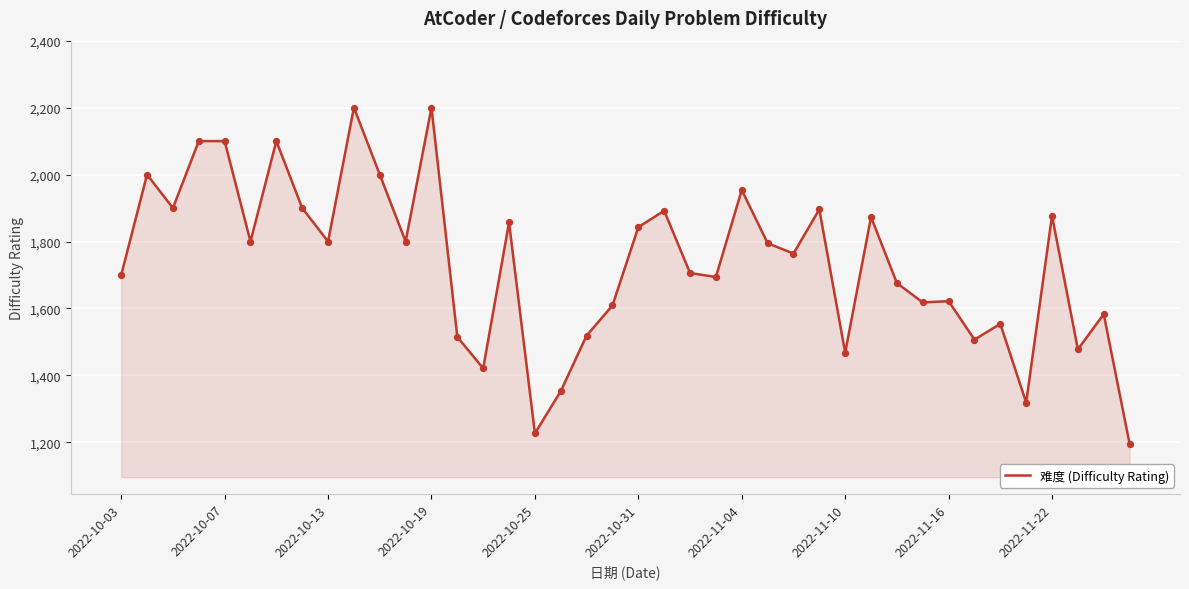

What is the difference between the maximum and minimum values?

1004